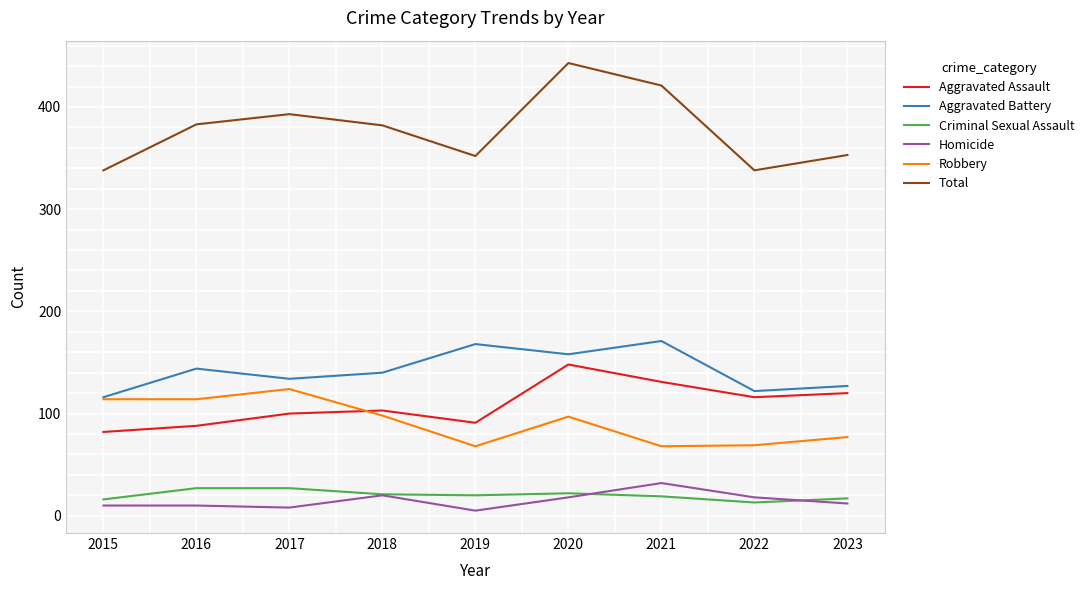

Rank the series by their maximum value, from lowest to highest.

Criminal Sexual Assault, Homicide, Robbery, Aggravated Assault, Aggravated Battery, Total